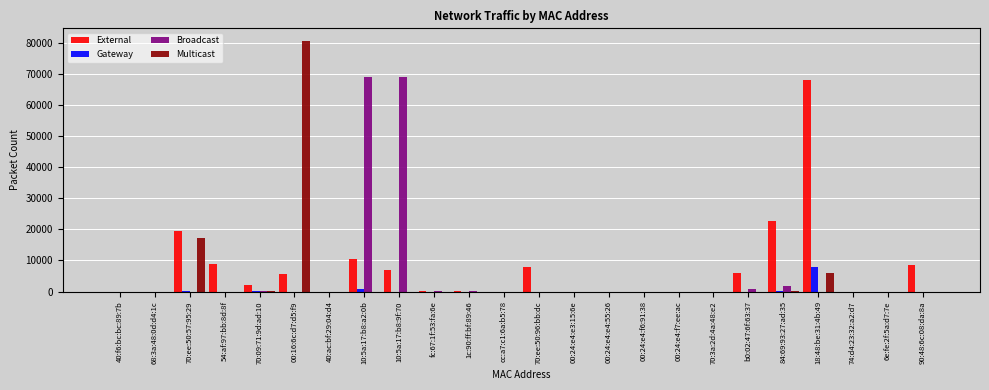

Is it true that Multicast equals 0 at 00:24:e4:f7:ee:ac?

True